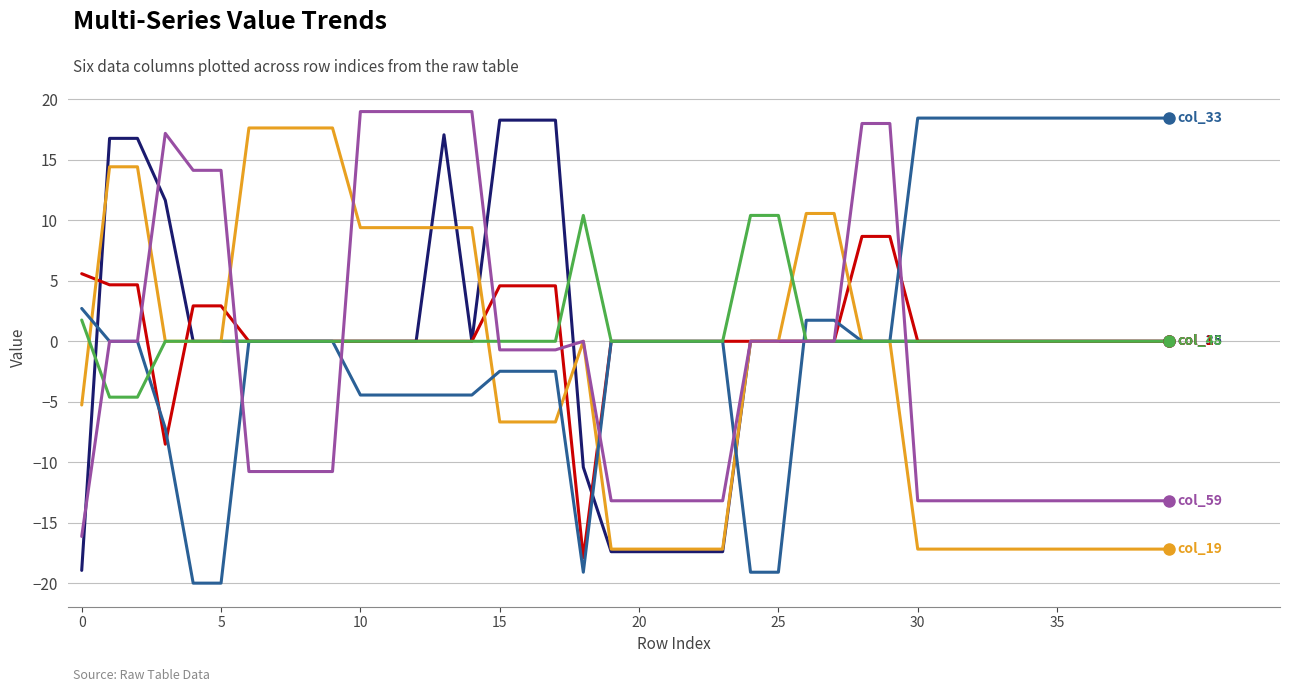

What is the smallest value displayed?

-20.0